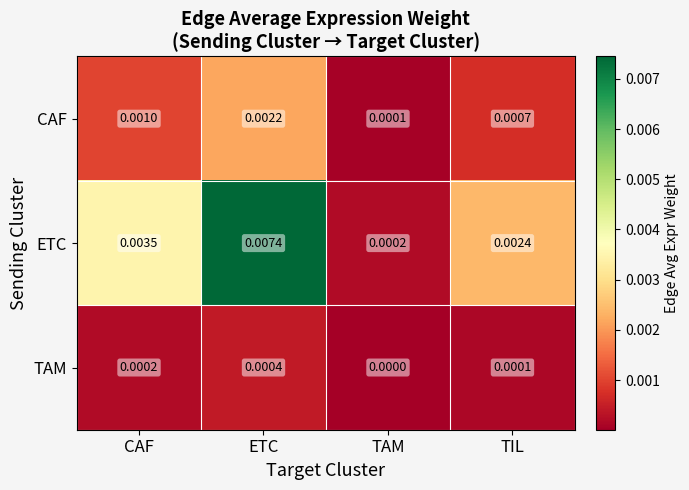

At which category is the sum across all series the highest?

ETC